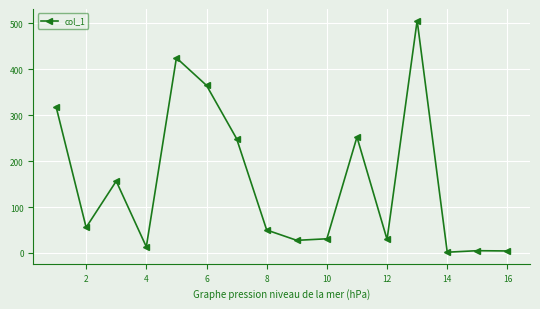

What is the difference between the maximum and minimum values?

503.8